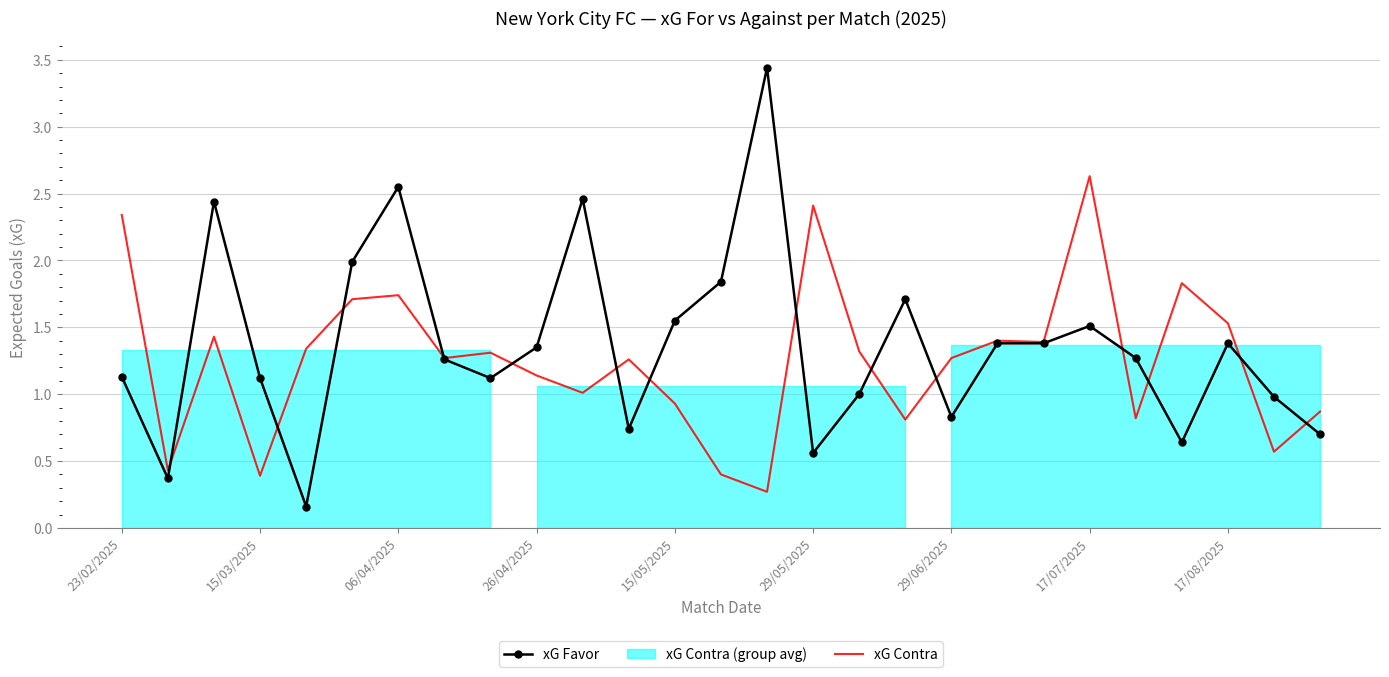

What is the maximum value for xG Contra?

2.6